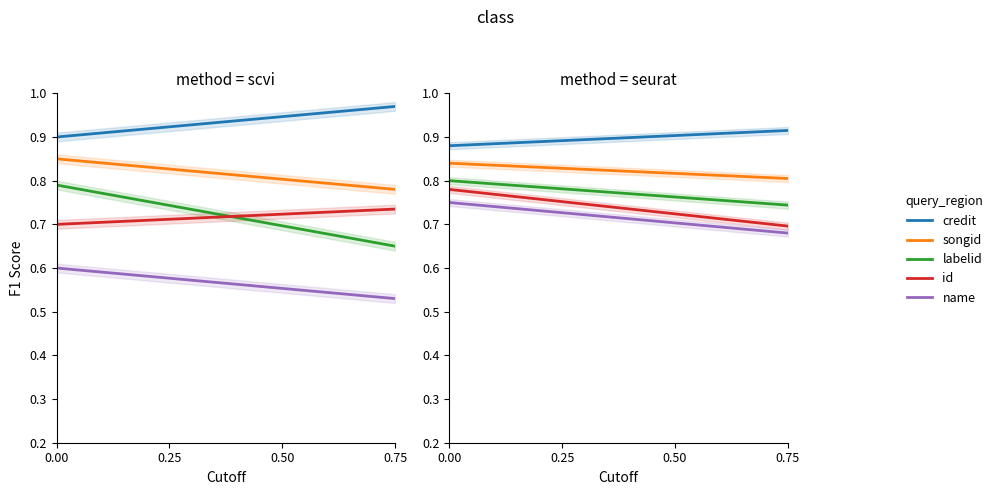

How many categories are shown in the chart?

8